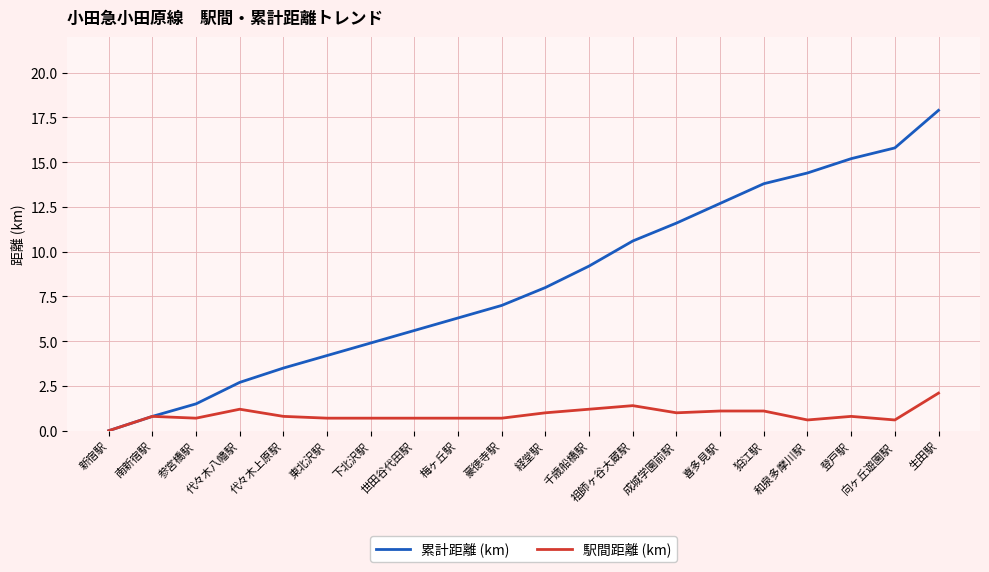

What position from the right is 向ヶ丘遊園駅?

2